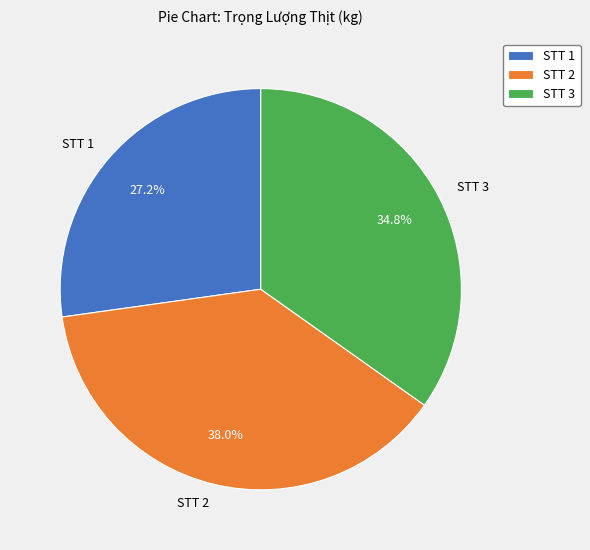

Which slice is the smallest?

STT 1